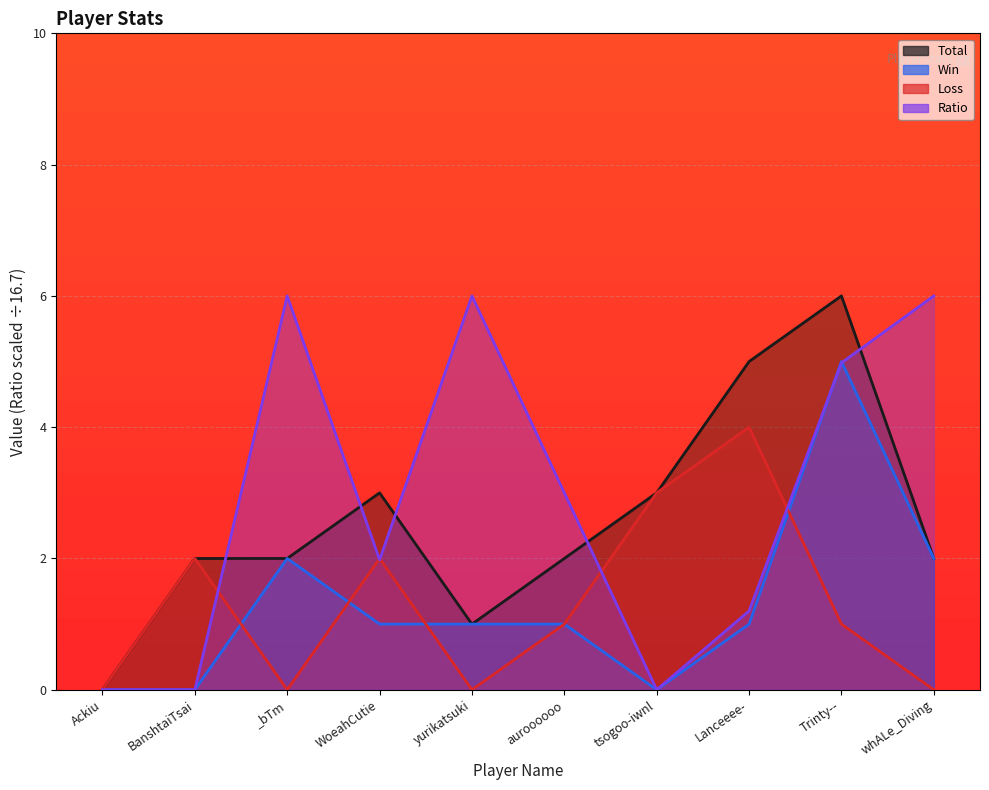

At how many categories does at least one series exceed 1?

9